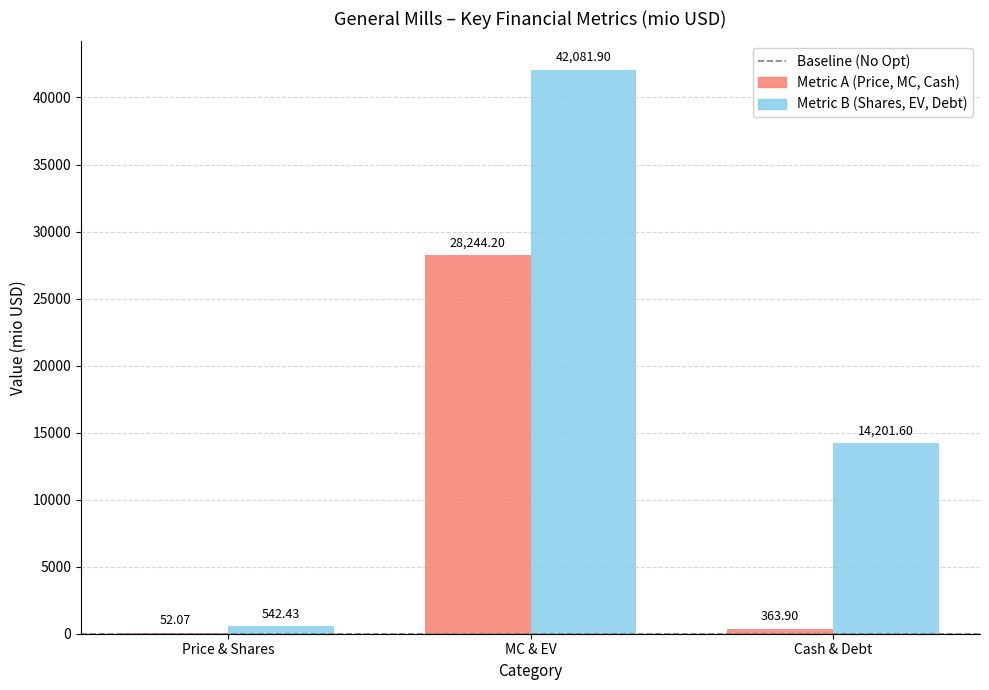

At which category is the sum across all series the highest?

MC & EV